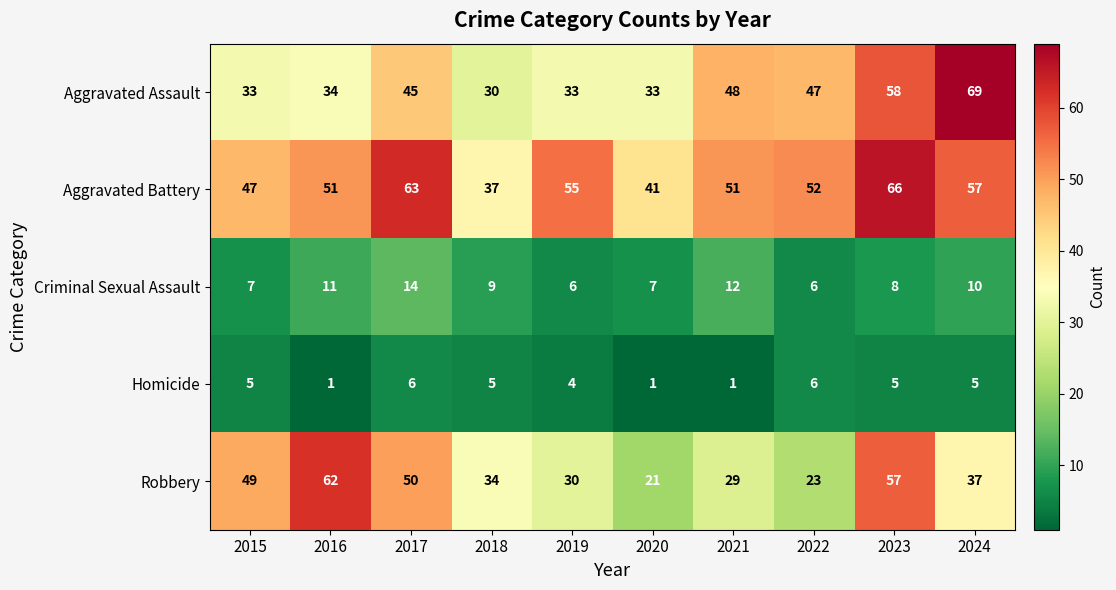

What value does the Aggravated Assault series have at 2015?

33